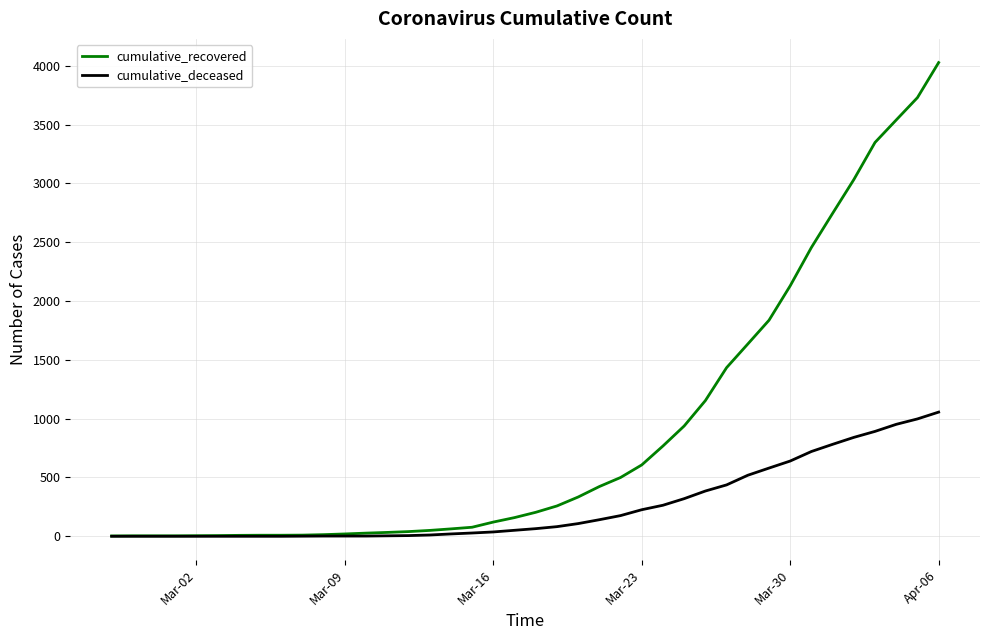

What is the greatest value displayed?

4028